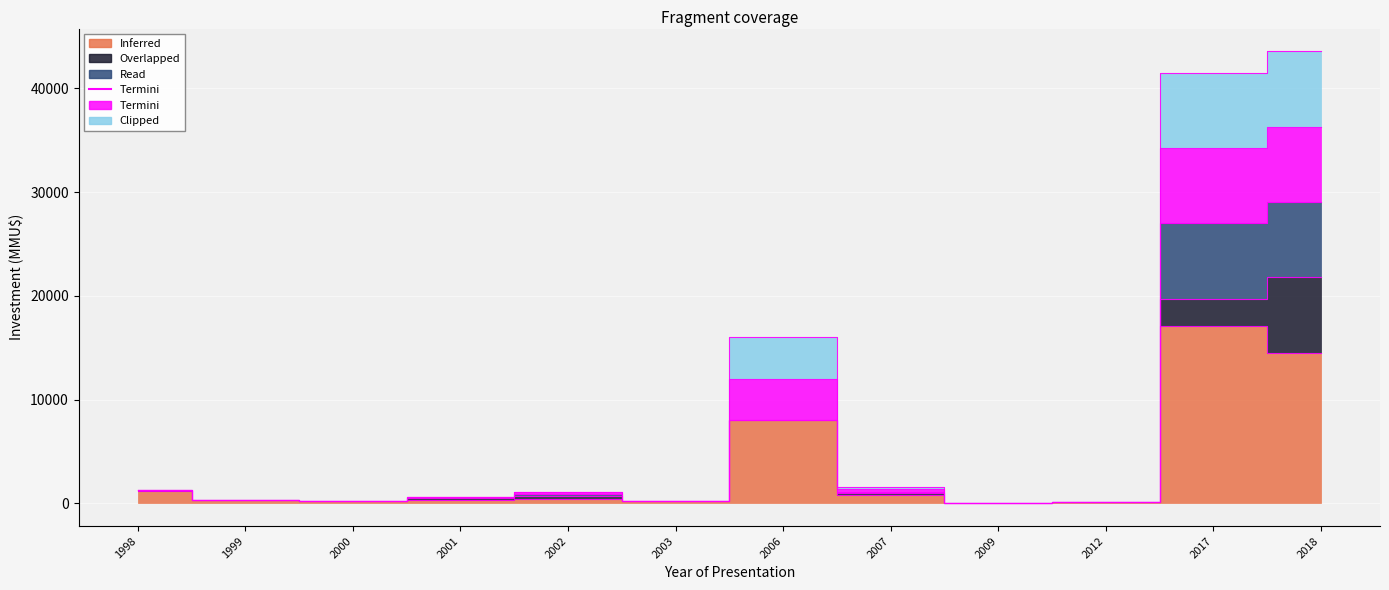

Is it true that Termini equals 1300 at 1998?

True